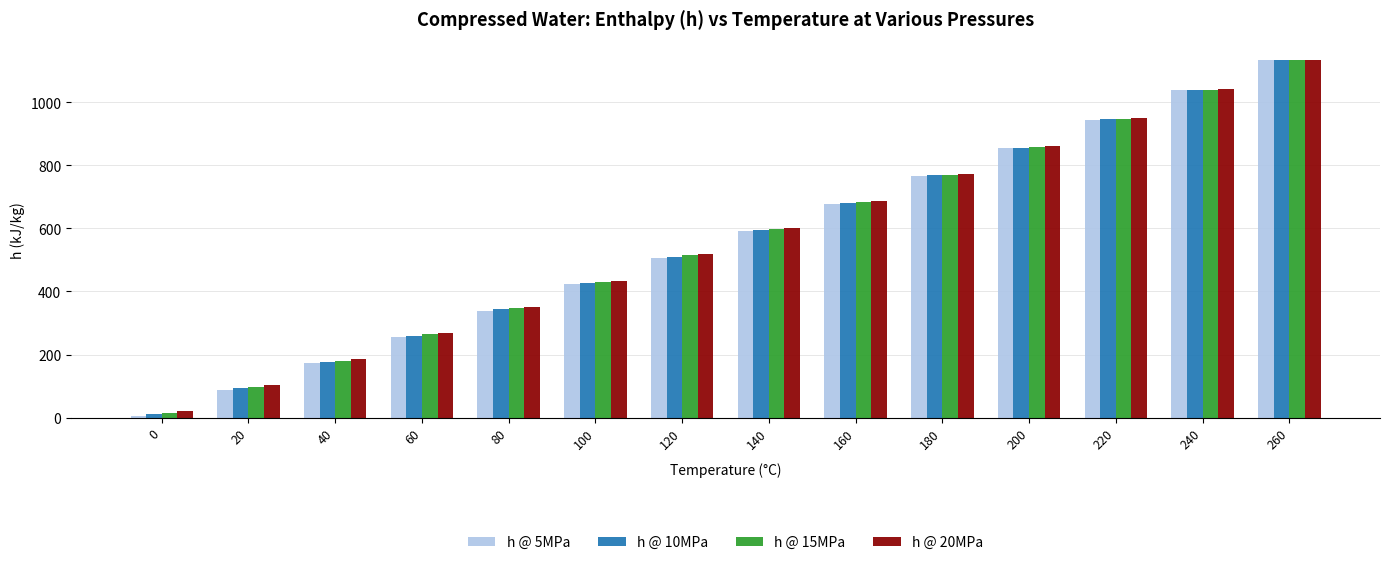

Does the chart contain any negative values?

No